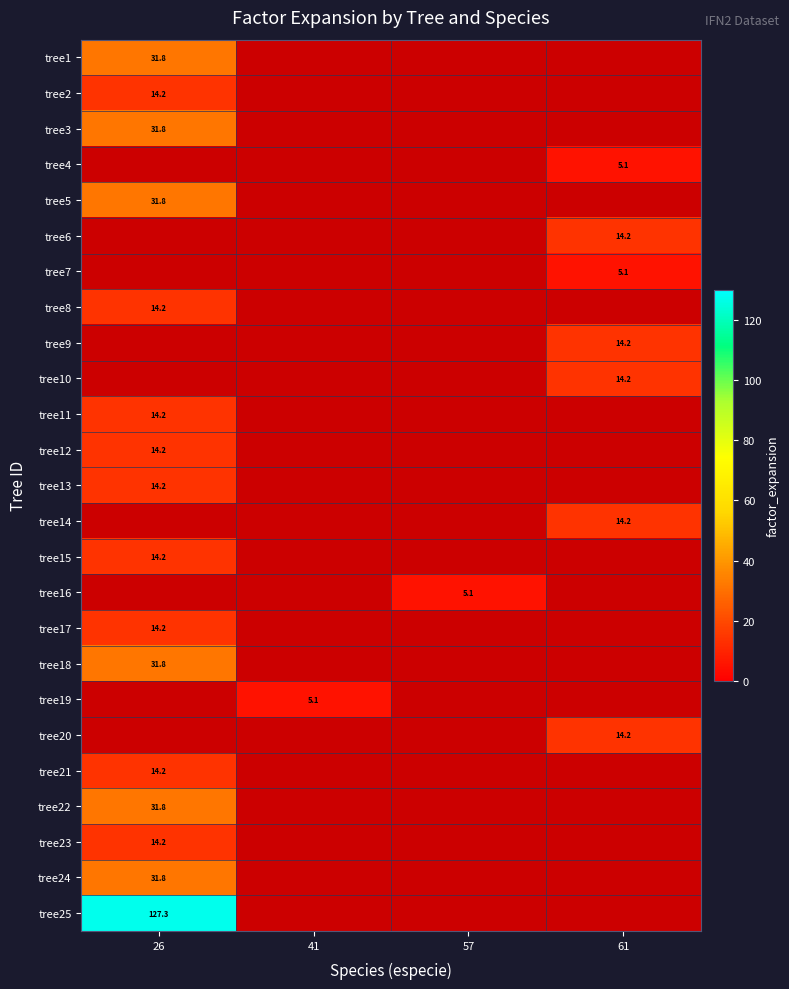

Which series has the widest spread of values?

tree1